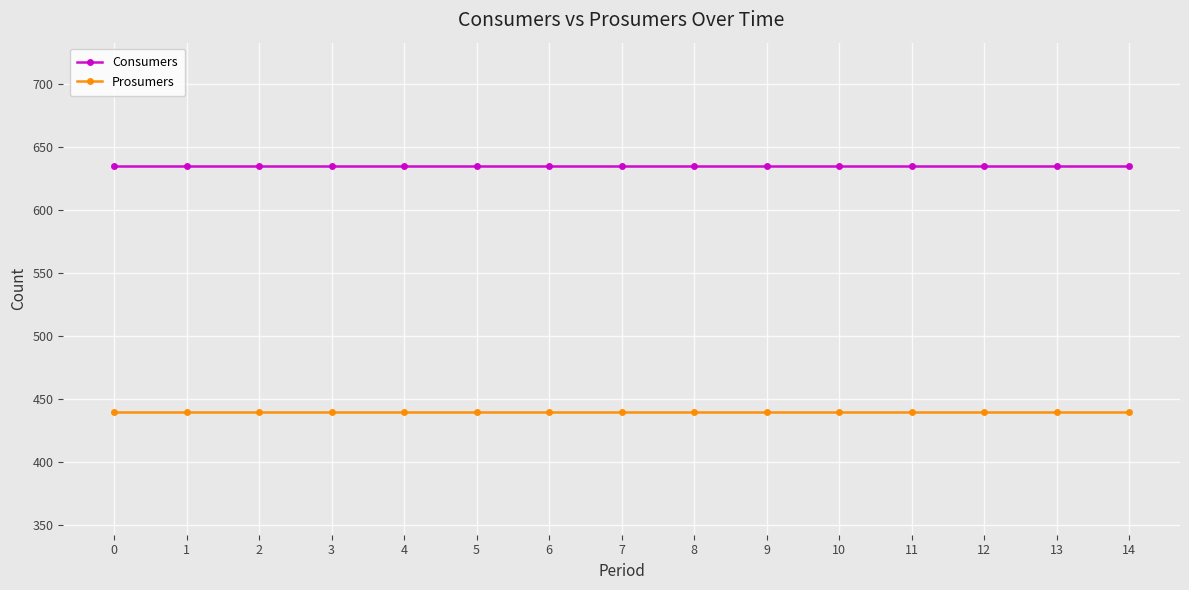

What is the average value of the Prosumers series?

440